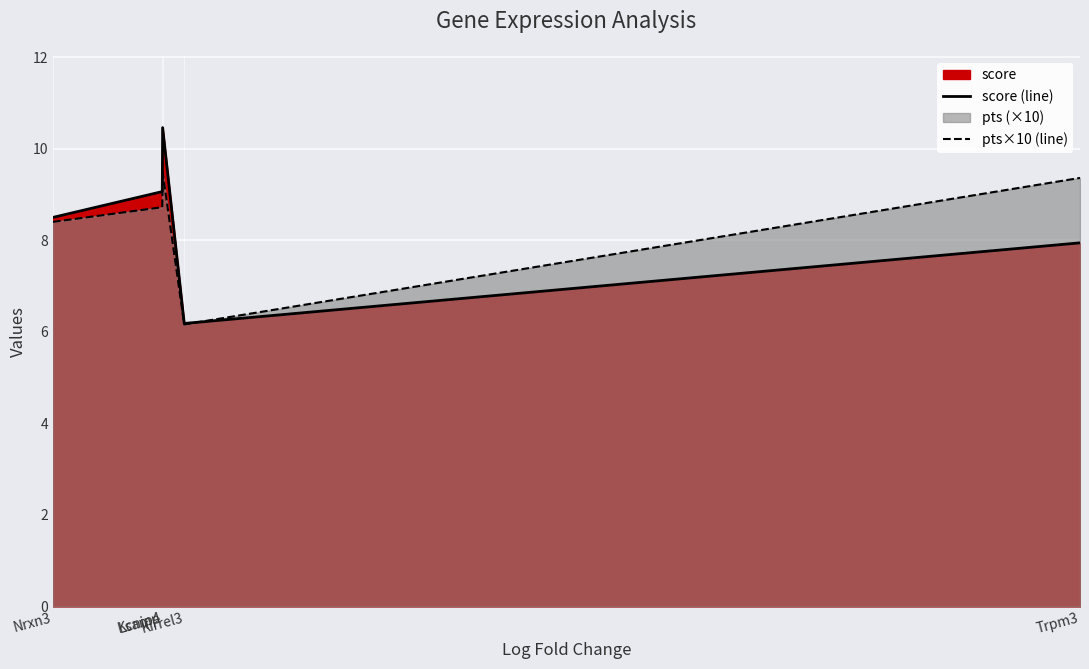

Reading left to right, extract all data points from this chart.

score (line): Nrxn3=8.5	Kcnip4=9.1	Lsamp=10.5	Kirrel3=6.2	Trpm3=7.9
pts×10 (line): Nrxn3=8.4	Kcnip4=8.7	Lsamp=9.5	Kirrel3=6.2	Trpm3=9.4